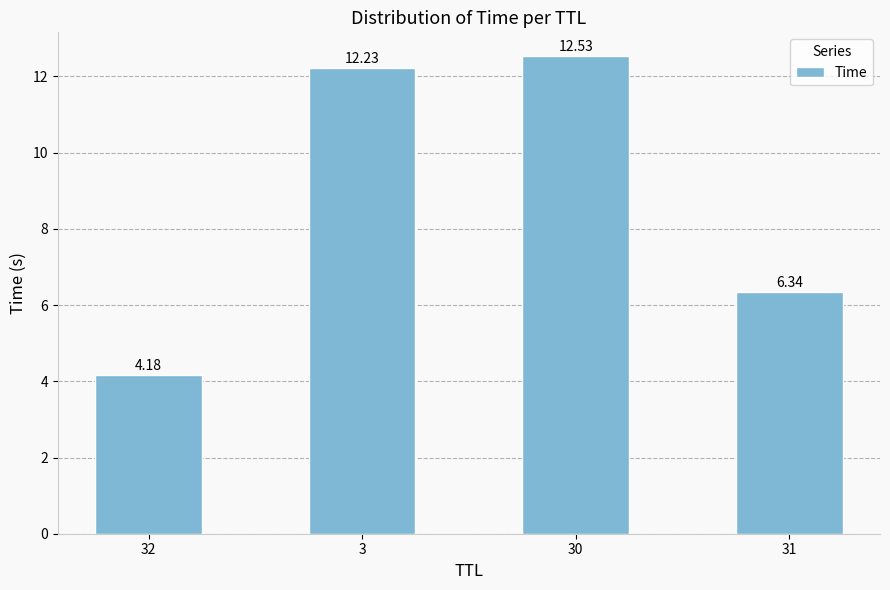

What is the maximum value shown in the chart?

12.5